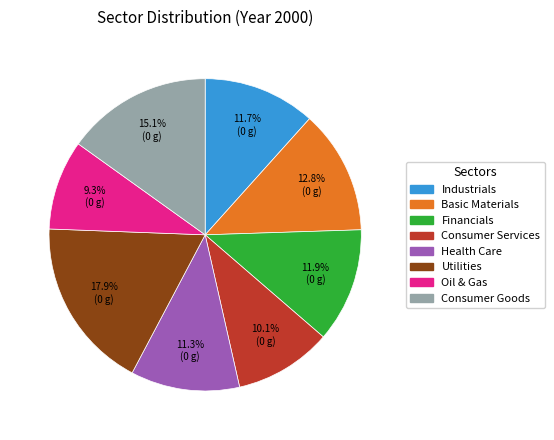

Does 9.3% (0 g) account for over 50% of the chart?

No